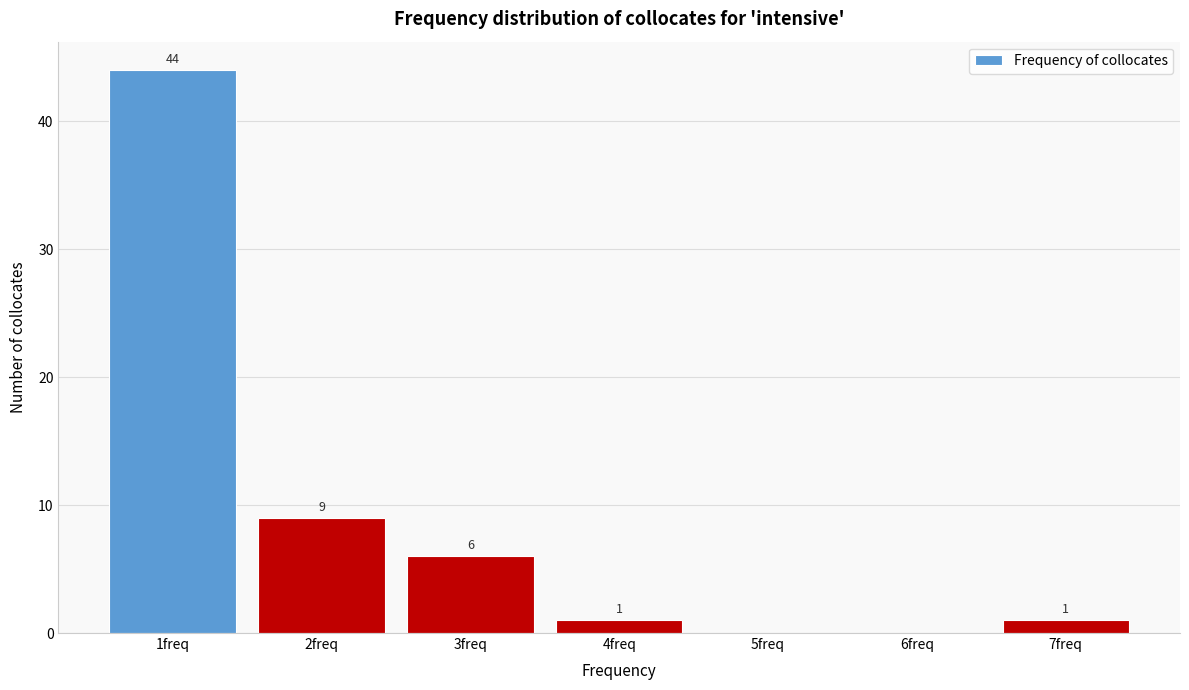

Over which range of the x-axis is the bar tallest?

0.5 to 1.5